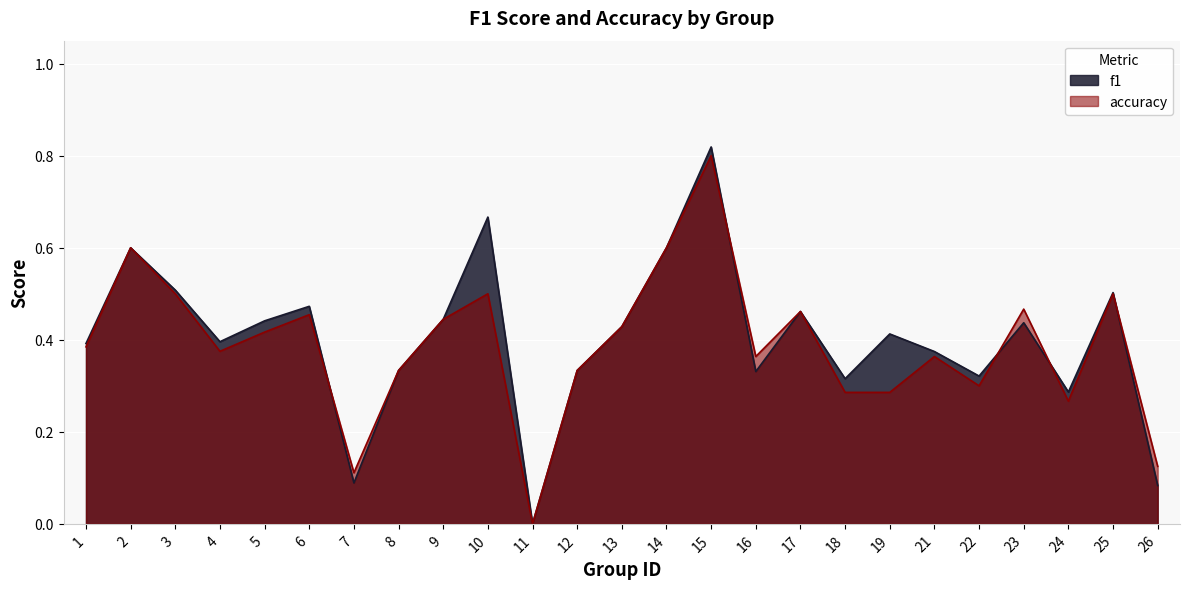

What is the difference between the second highest and minimum values in the f1 series?

0.7